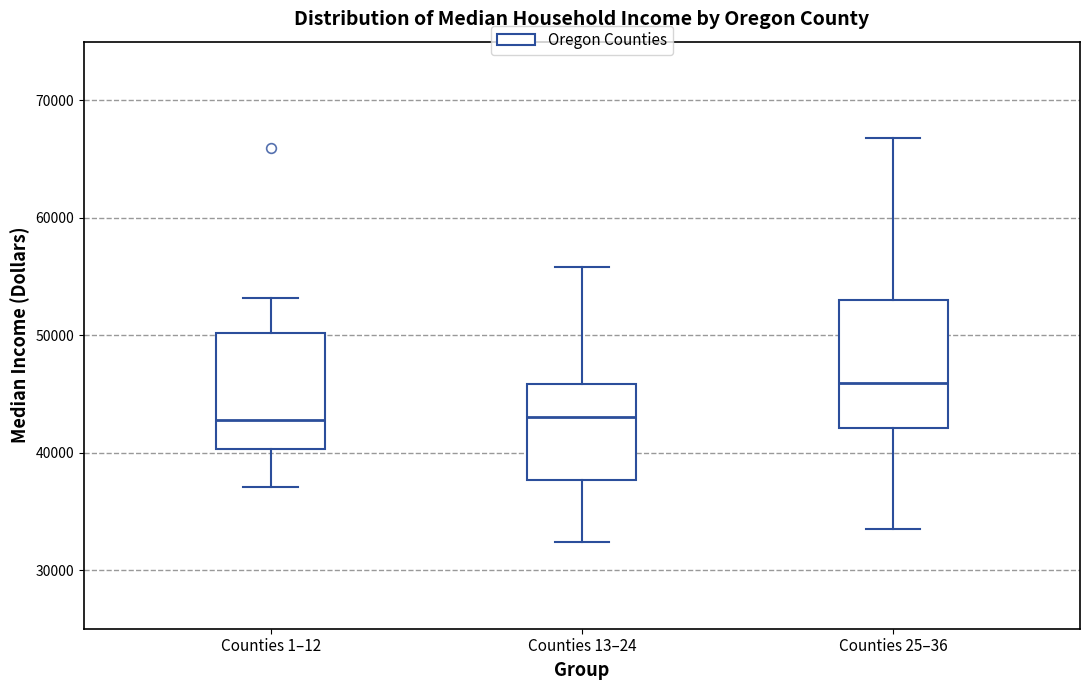

Reading left to right, transcribe this box plot: for each box, give where its median line is, the range the box spans, and where its two whiskers end, as read against the y-axis. The values are not printed on the chart, so give them approximately, as read against the axis.

Counties 1–12: median 43000, box 40000 to 50000, whiskers 37000 to 53000
Counties 13–24: median 43000, box 38000 to 46000, whiskers 32000 to 56000
Counties 25–36: median 46000, box 42000 to 53000, whiskers 33000 to 67000